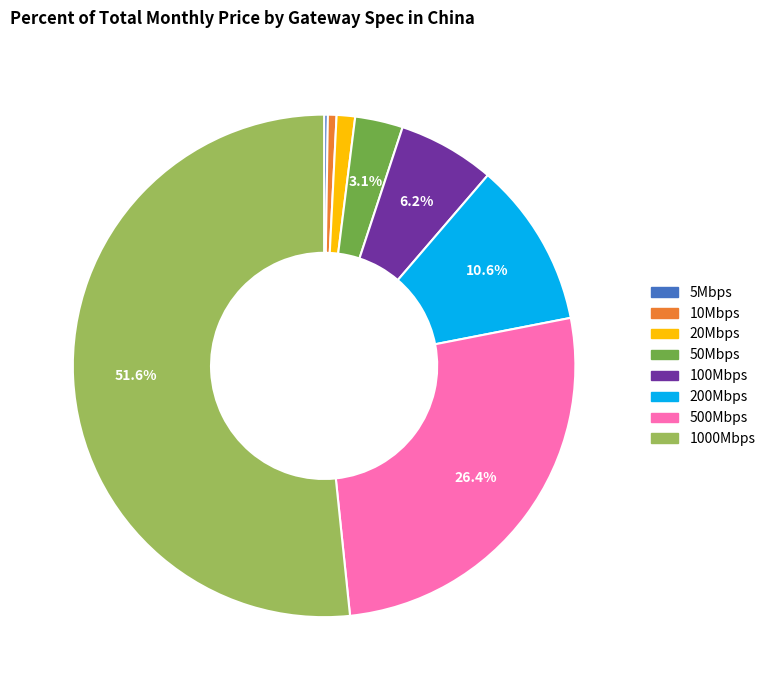

To the nearest percent, what percentage of the pie is 200Mbps?

11%